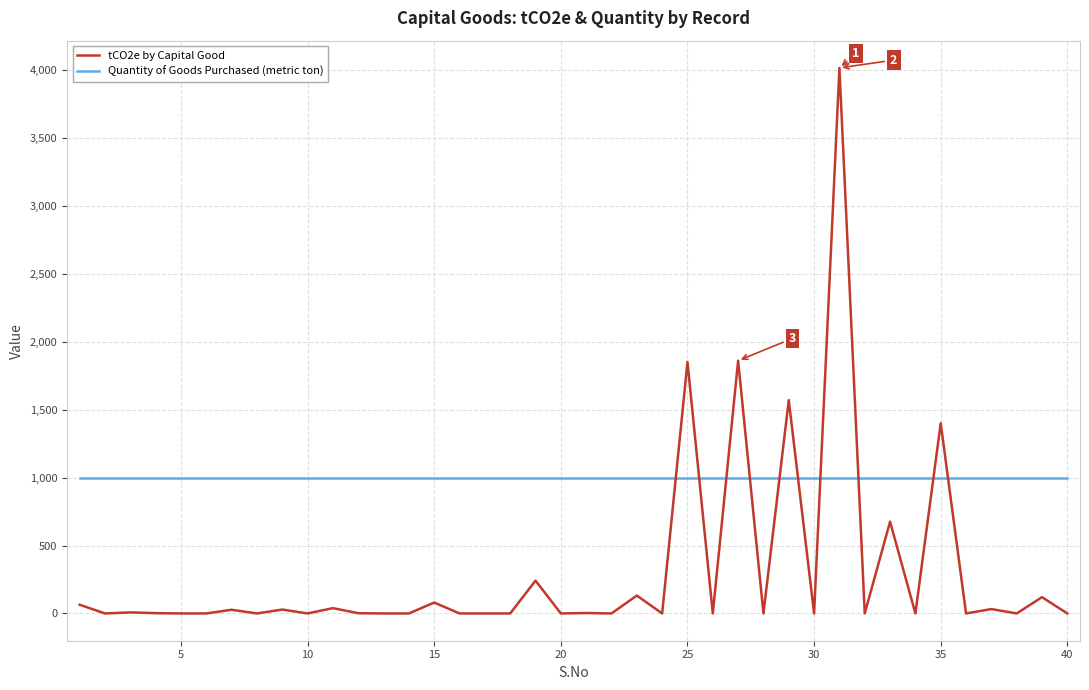

What is the maximum value for Quantity of Goods Purchased (metric ton)?

1000.0